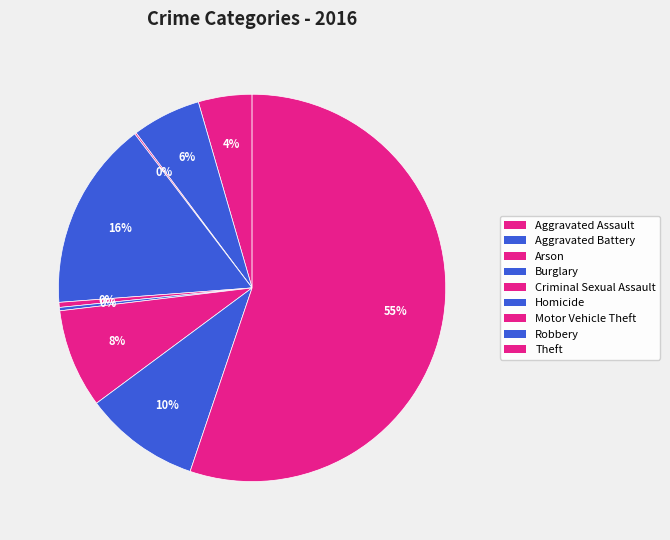

Is the sum of Robbery and Criminal Sexual Assault greater than half?

No